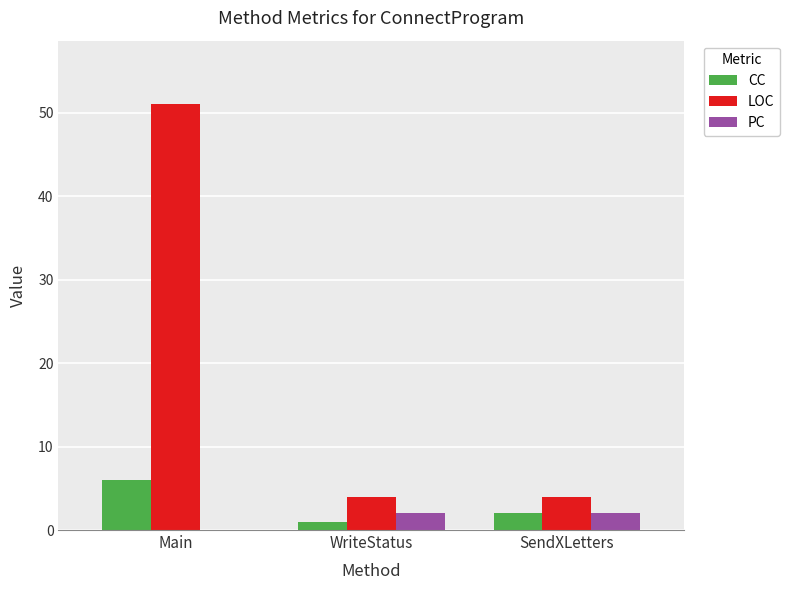

Which series has the largest total across all categories?

LOC